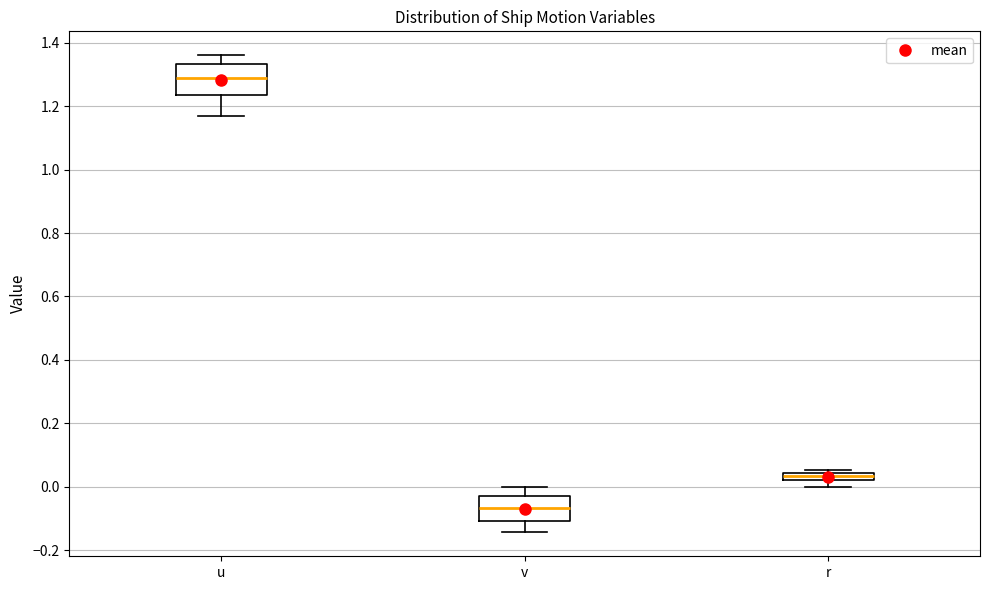

Which box is the tallest, from its lower edge to its upper edge?

u